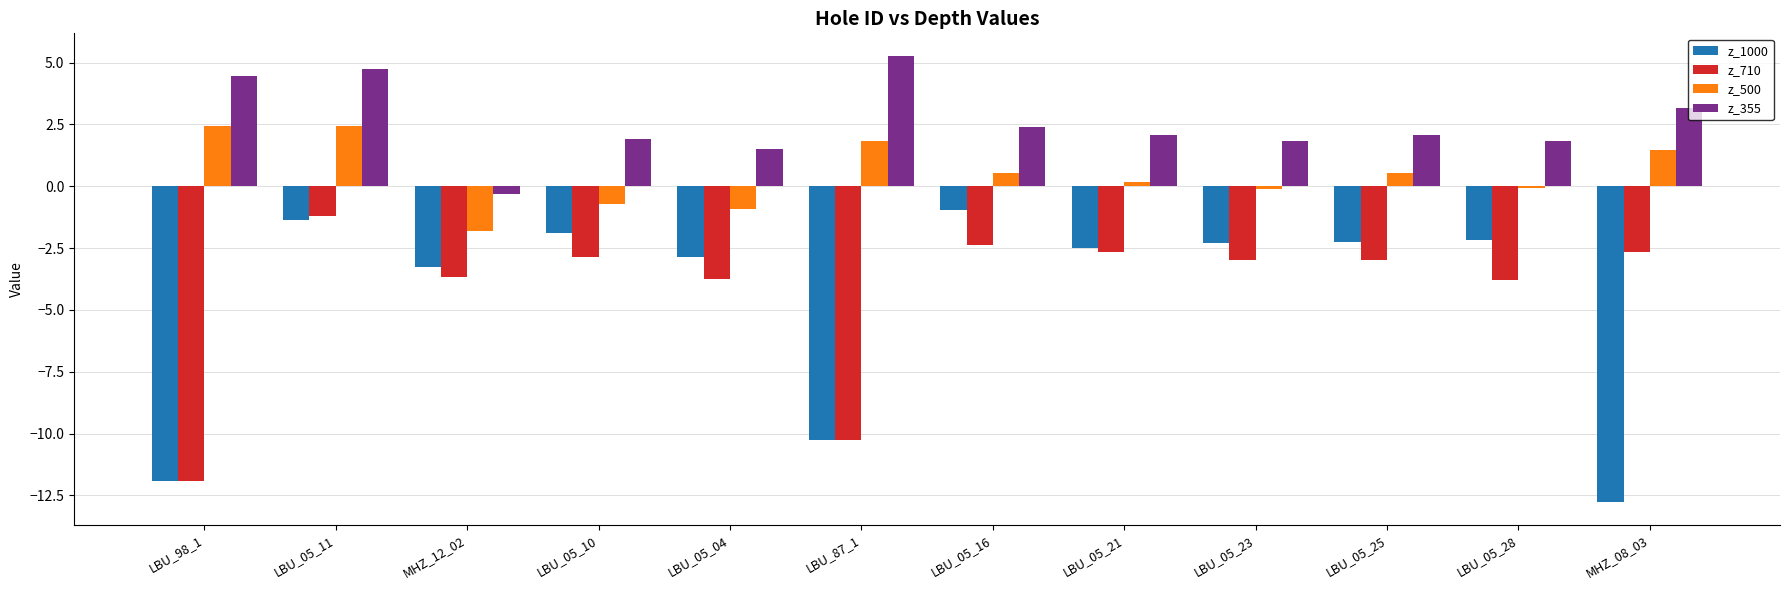

Rank the series by their maximum value, from lowest to highest.

z_710, z_1000, z_500, z_355